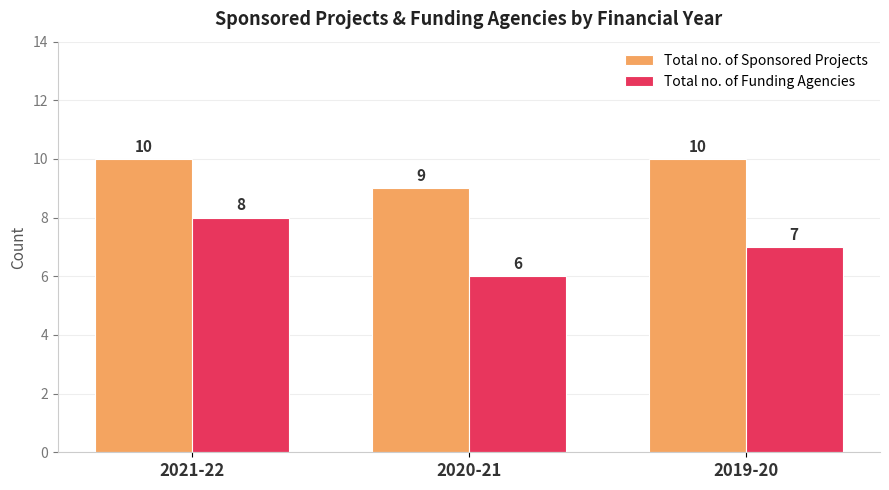

What is the sum of all Total no. of Funding Agencies values?

21